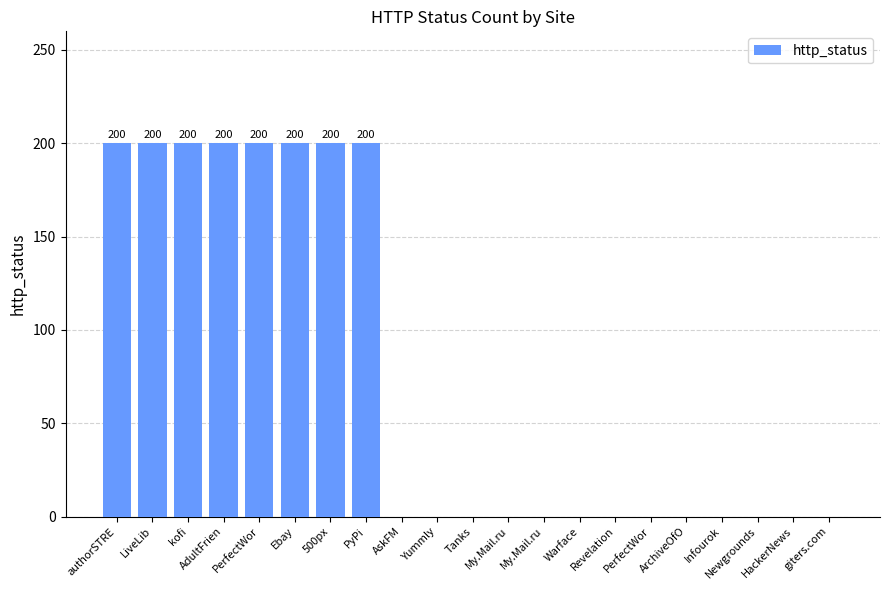

Does the chart contain stacked bars?

No